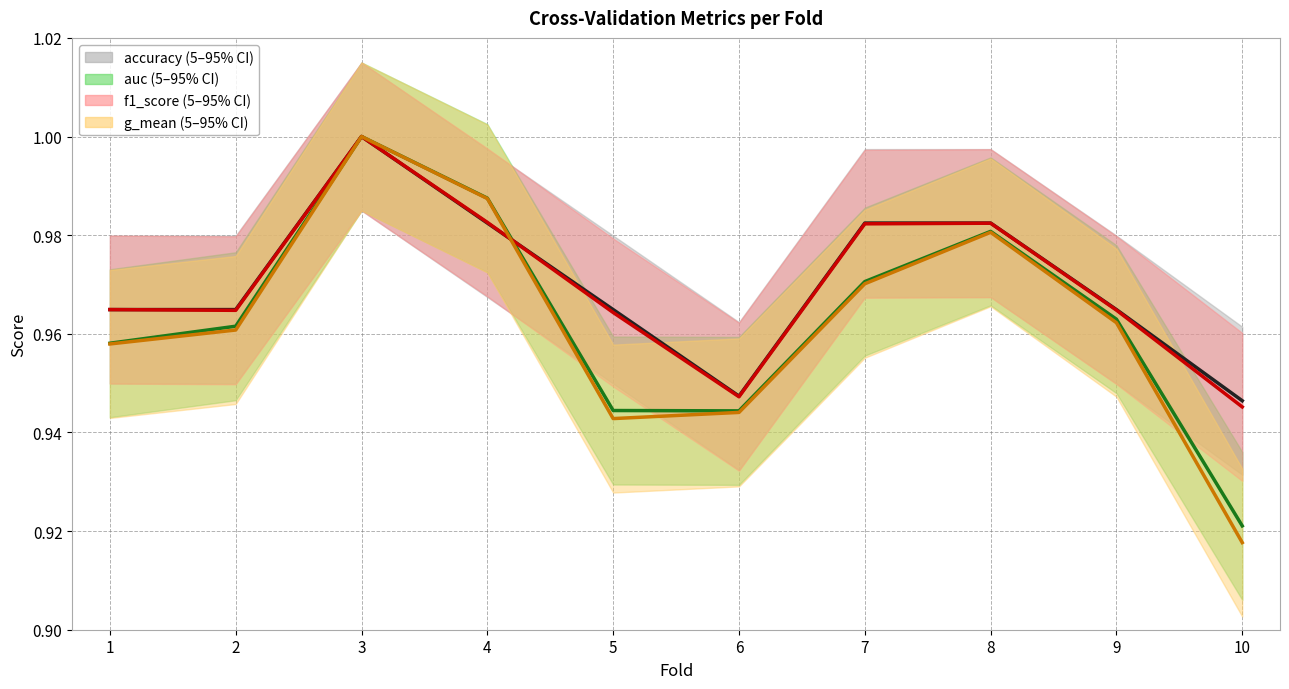

What are all the series names shown in the legend?

accuracy, auc, f1_score, g_mean